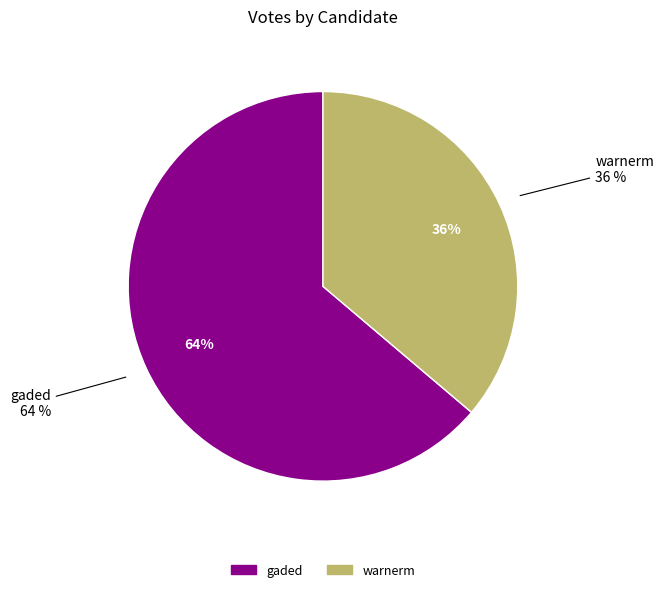

What is the change in value from gaded to warnerm?

-2231